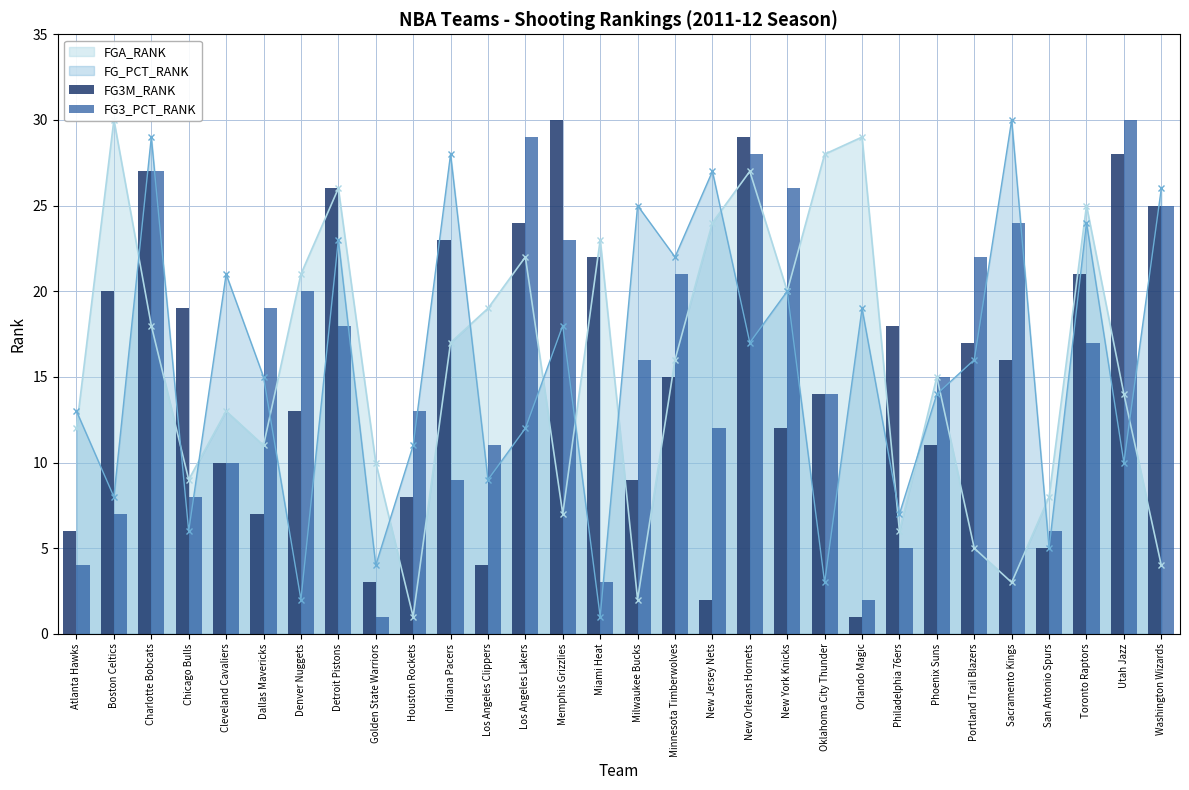

At which label is FG3M_RANK closest to 15?

Minnesota Timberwolves